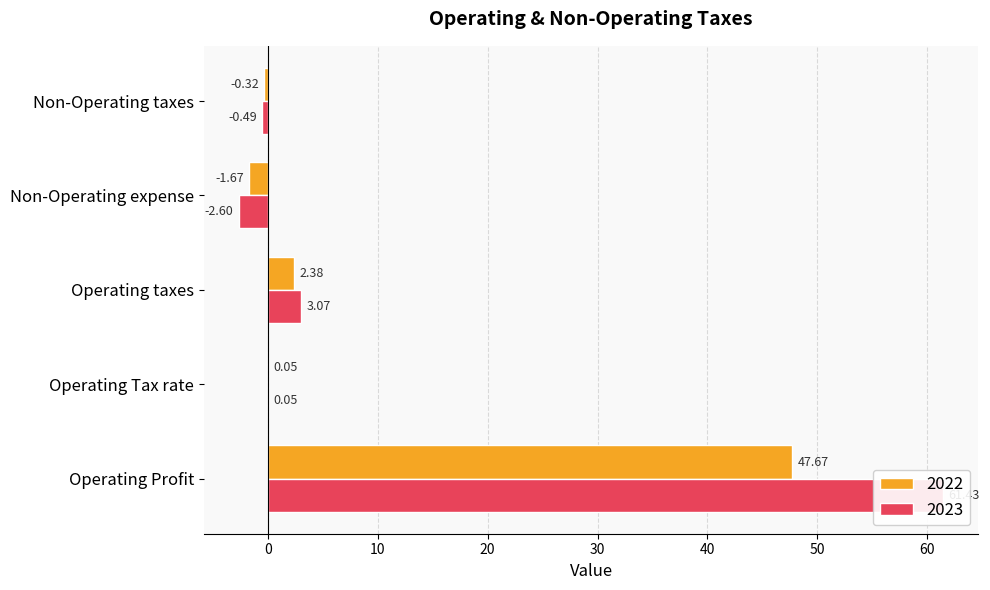

Which label corresponds to the largest value in the chart?

Operating Profit